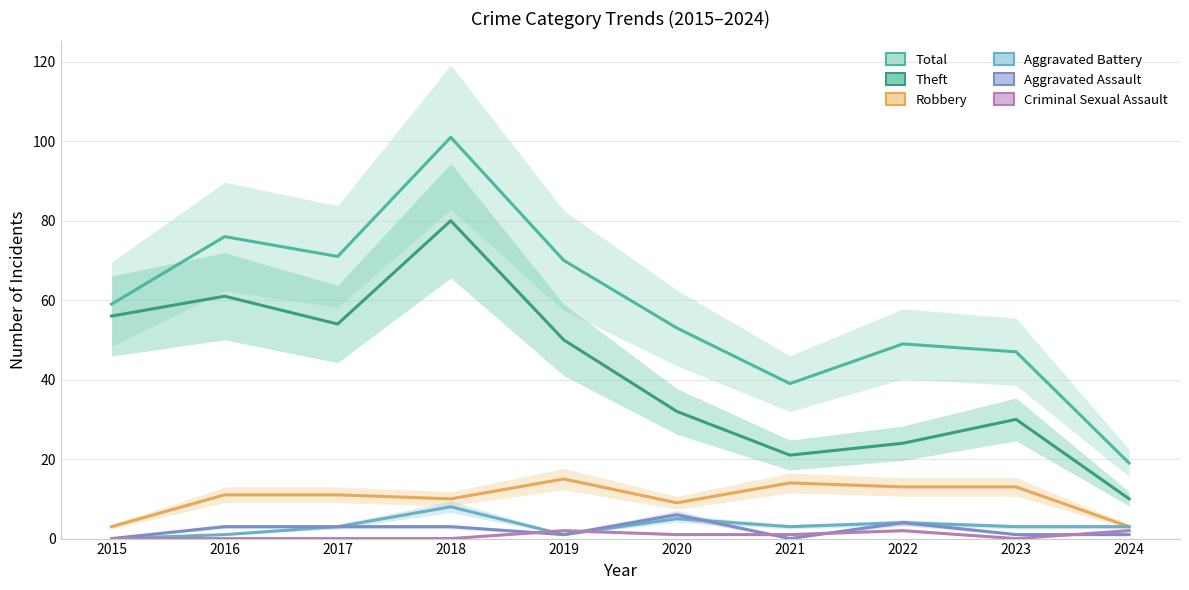

How many data points does each series have?

10